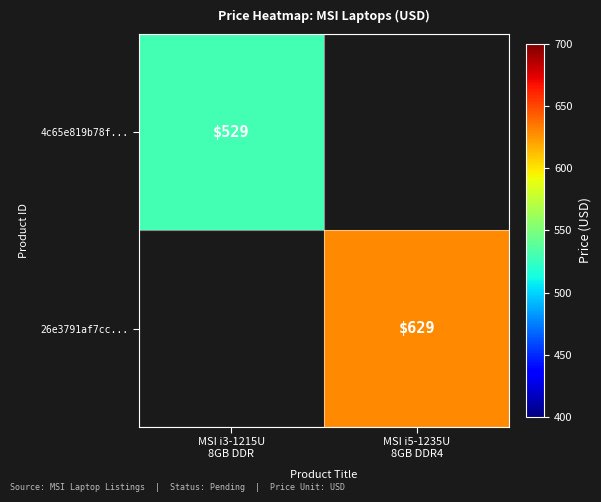

The 4c65e819b78f... series shows 0 at MSI i5-1235U 8GB DDR4. True or false?

True